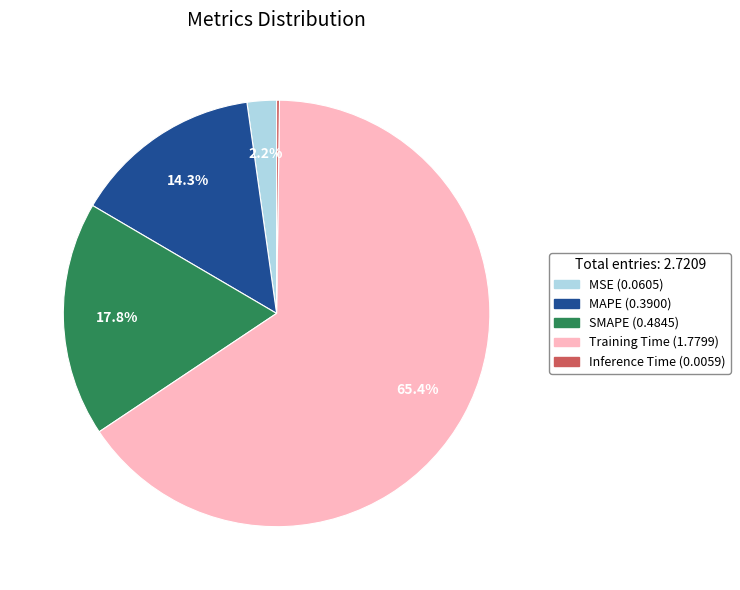

Does any single category account for the majority?

Yes